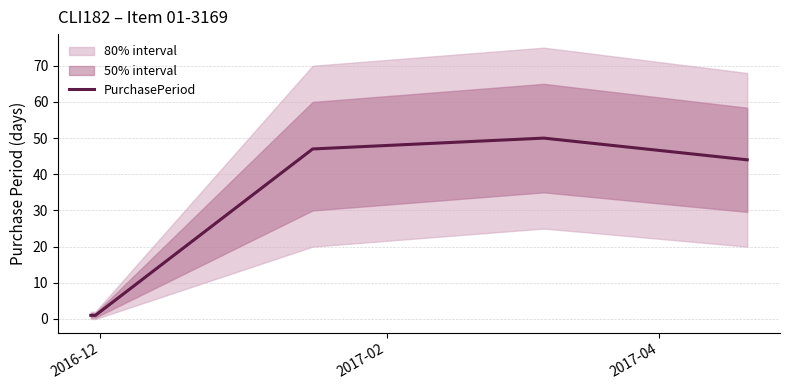

What is the ratio of the value at 2017-04 to the value at 2016-12?

47.0